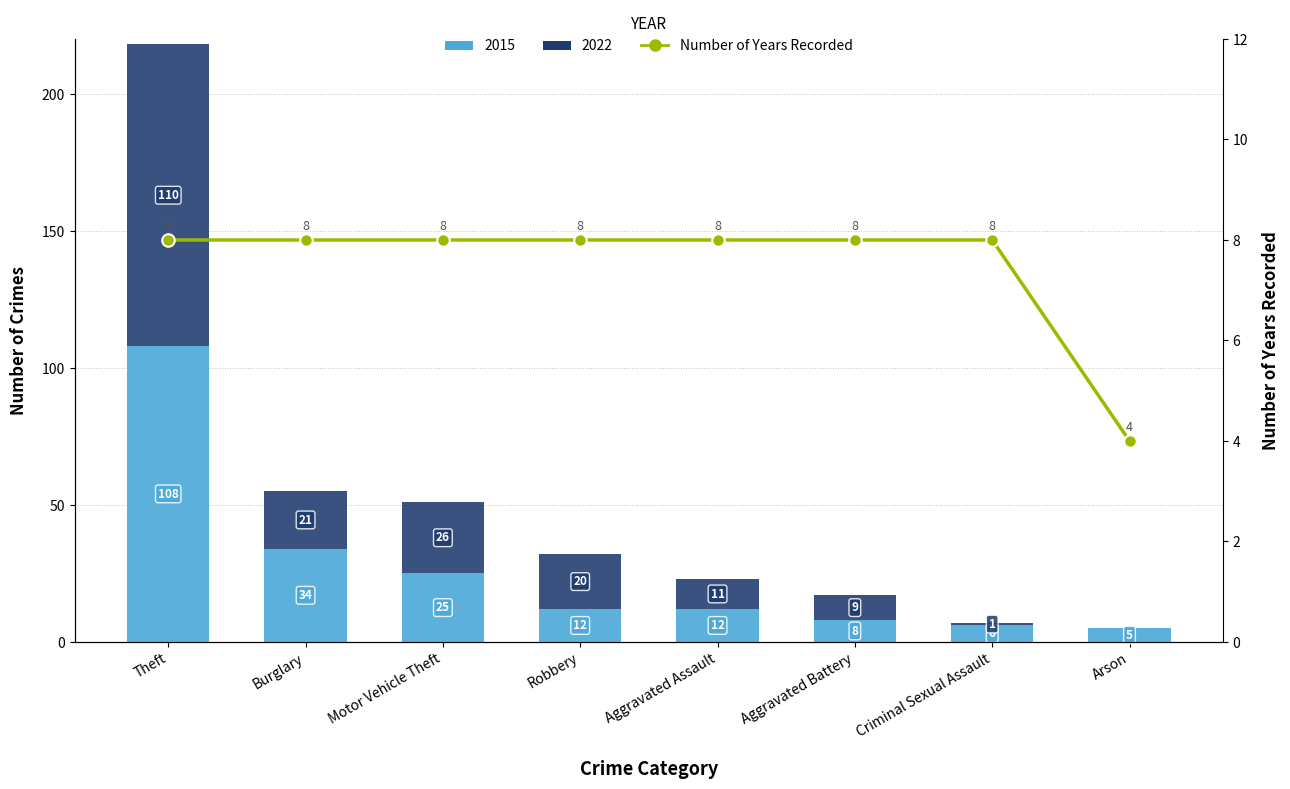

How many bars are there in total?

8